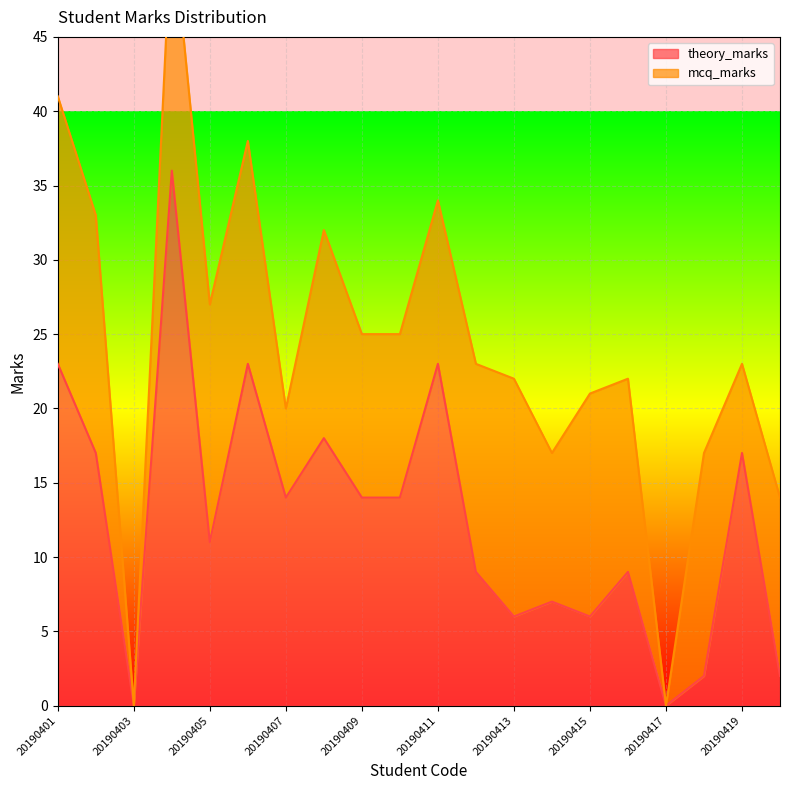

What is the value of the 20th point from the left?

2